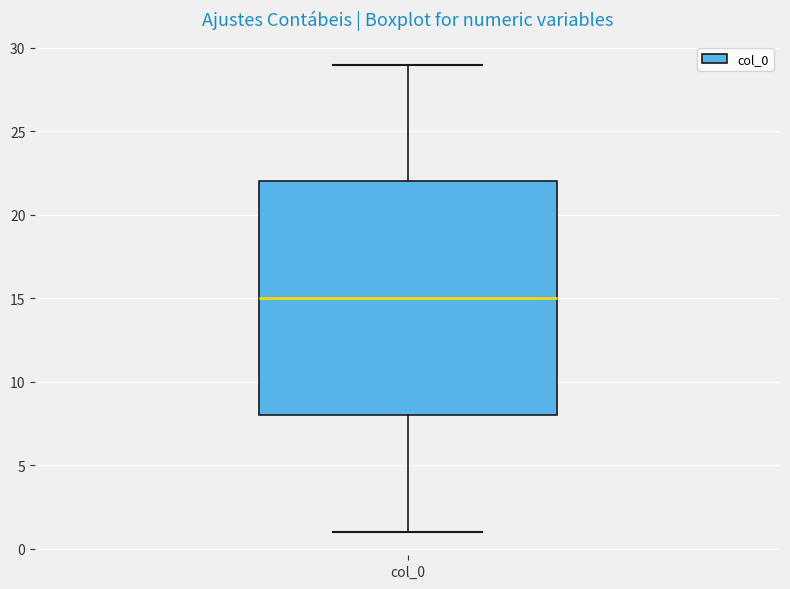

Read this box plot against the y-axis: the position of the median line, the range covered by the box, and the ends of both whiskers. The values are not printed on the chart, so give them approximately, as read against the axis.

median 15, box 8 to 22, whiskers 1 to 29